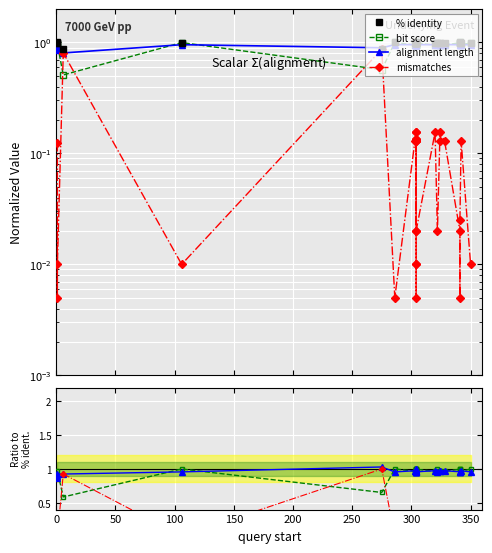

Which series has the largest total across all categories?

% identity